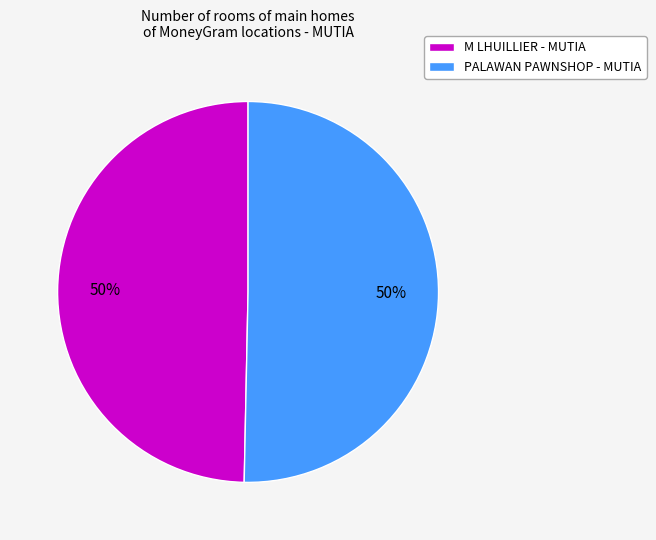

To the nearest percent, what is the combined percentage of M LHUILLIER - MUTIA and PALAWAN PAWNSHOP - MUTIA?

100%